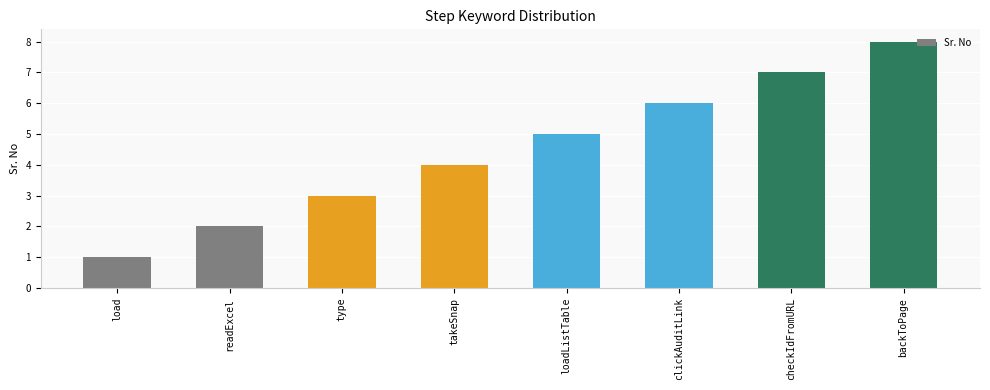

How many series are shown in this chart?

1